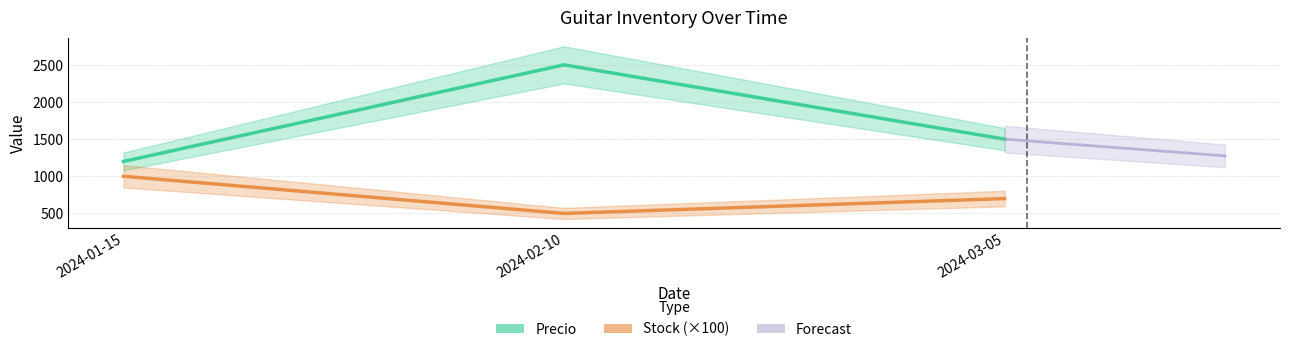

Does the chart display data point markers on the line(s)?

No